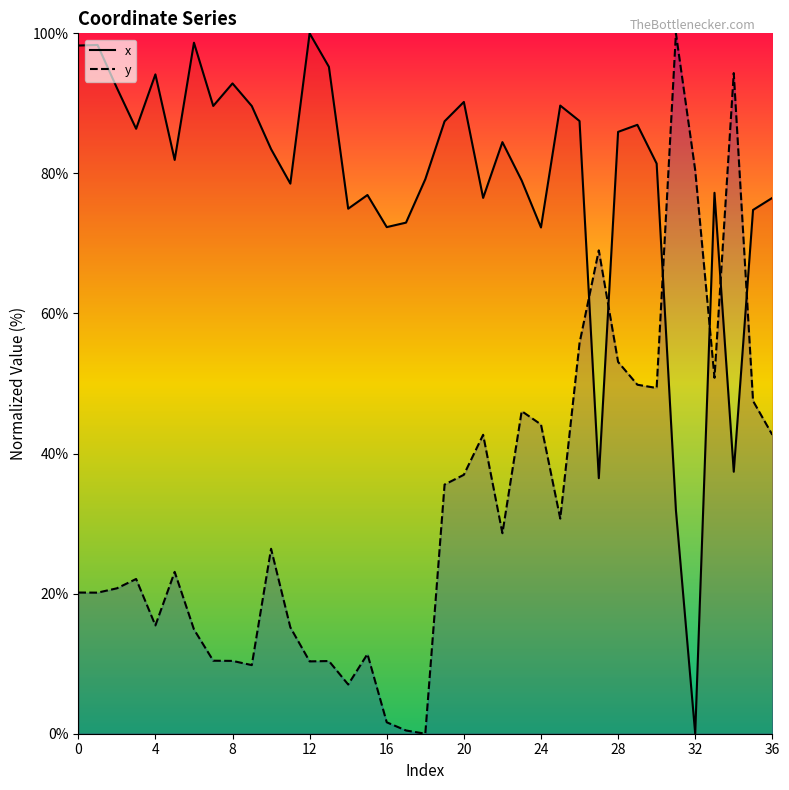

Which series has the largest range (max minus min)?

x